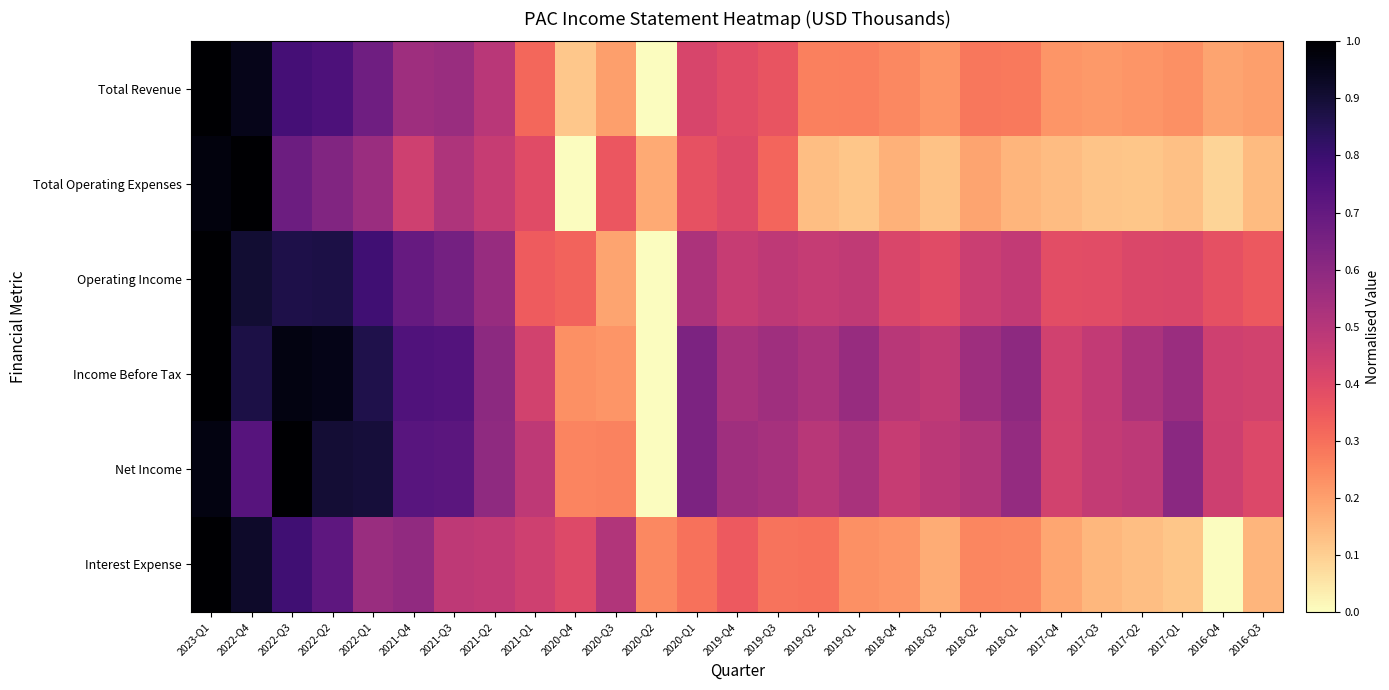

Reading left to right, list all the values displayed in this chart.

Total Revenue: 2023-Q1=1.0	2022-Q4=1.0	2022-Q3=0.8	2022-Q2=0.8	2022-Q1=0.7	2021-Q4=0.6	2021-Q3=0.6	2021-Q2=0.5	2021-Q1=0.3	2020-Q4=0.1	2020-Q3=0.2	2020-Q2=0.0	2020-Q1=0.4	2019-Q4=0.4	2019-Q3=0.4	2019-Q2=0.3	2019-Q1=0.3	2018-Q4=0.2	2018-Q3=0.2	2018-Q2=0.3	2018-Q1=0.3	2017-Q4=0.2	2017-Q3=0.2	2017-Q2=0.2	2017-Q1=0.2	2016-Q4=0.2	2016-Q3=0.2
Total Operating Expenses: 2023-Q1=1.0	2022-Q4=1.0	2022-Q3=0.7	2022-Q2=0.6	2022-Q1=0.6	2021-Q4=0.4	2021-Q3=0.5	2021-Q2=0.5	2021-Q1=0.4	2020-Q4=0.0	2020-Q3=0.4	2020-Q2=0.2	2020-Q1=0.4	2019-Q4=0.4	2019-Q3=0.3	2019-Q2=0.1	2019-Q1=0.1	2018-Q4=0.2	2018-Q3=0.1	2018-Q2=0.2	2018-Q1=0.2	2017-Q4=0.1	2017-Q3=0.1	2017-Q2=0.1	2017-Q1=0.1	2016-Q4=0.1	2016-Q3=0.1
Operating Income: 2023-Q1=1.0	2022-Q4=0.9	2022-Q3=0.9	2022-Q2=0.9	2022-Q1=0.8	2021-Q4=0.7	2021-Q3=0.7	2021-Q2=0.6	2021-Q1=0.3	2020-Q4=0.3	2020-Q3=0.2	2020-Q2=0.0	2020-Q1=0.5	2019-Q4=0.5	2019-Q3=0.5	2019-Q2=0.5	2019-Q1=0.5	2018-Q4=0.4	2018-Q3=0.4	2018-Q2=0.5	2018-Q1=0.5	2017-Q4=0.4	2017-Q3=0.4	2017-Q2=0.4	2017-Q1=0.4	2016-Q4=0.4	2016-Q3=0.4
Income Before Tax: 2023-Q1=1.0	2022-Q4=0.9	2022-Q3=1.0	2022-Q2=1.0	2022-Q1=0.9	2021-Q4=0.7	2021-Q3=0.7	2021-Q2=0.6	2021-Q1=0.4	2020-Q4=0.2	2020-Q3=0.2	2020-Q2=0.0	2020-Q1=0.6	2019-Q4=0.5	2019-Q3=0.6	2019-Q2=0.5	2019-Q1=0.6	2018-Q4=0.5	2018-Q3=0.5	2018-Q2=0.6	2018-Q1=0.6	2017-Q4=0.4	2017-Q3=0.5	2017-Q2=0.5	2017-Q1=0.6	2016-Q4=0.4	2016-Q3=0.4
Net Income: 2023-Q1=1.0	2022-Q4=0.7	2022-Q3=1.0	2022-Q2=0.9	2022-Q1=0.9	2021-Q4=0.7	2021-Q3=0.7	2021-Q2=0.6	2021-Q1=0.5	2020-Q4=0.3	2020-Q3=0.3	2020-Q2=0.0	2020-Q1=0.6	2019-Q4=0.6	2019-Q3=0.5	2019-Q2=0.5	2019-Q1=0.5	2018-Q4=0.5	2018-Q3=0.5	2018-Q2=0.5	2018-Q1=0.6	2017-Q4=0.4	2017-Q3=0.5	2017-Q2=0.5	2017-Q1=0.6	2016-Q4=0.4	2016-Q3=0.4
Interest Expense: 2023-Q1=1.0	2022-Q4=0.9	2022-Q3=0.8	2022-Q2=0.7	2022-Q1=0.6	2021-Q4=0.6	2021-Q3=0.5	2021-Q2=0.5	2021-Q1=0.4	2020-Q4=0.4	2020-Q3=0.5	2020-Q2=0.2	2020-Q1=0.3	2019-Q4=0.4	2019-Q3=0.3	2019-Q2=0.3	2019-Q1=0.2	2018-Q4=0.2	2018-Q3=0.2	2018-Q2=0.3	2018-Q1=0.2	2017-Q4=0.2	2017-Q3=0.1	2017-Q2=0.1	2017-Q1=0.1	2016-Q4=0.0	2016-Q3=0.2